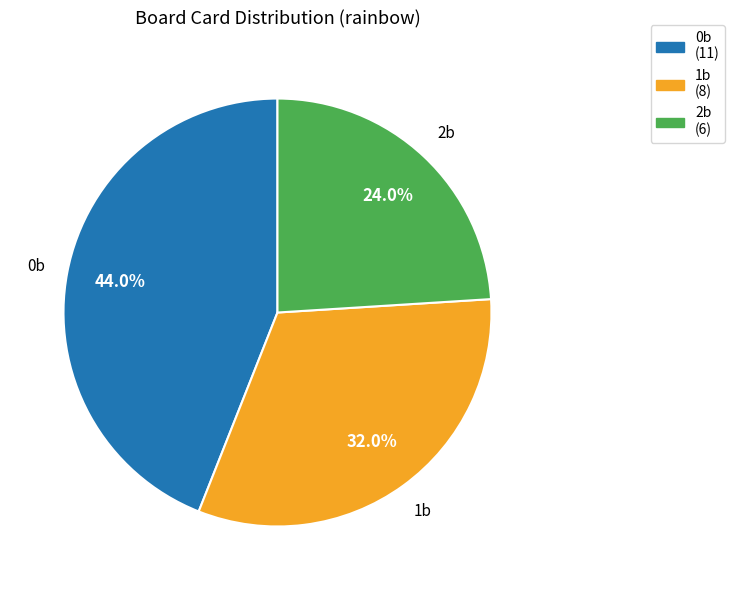

Does any single category account for the majority?

No